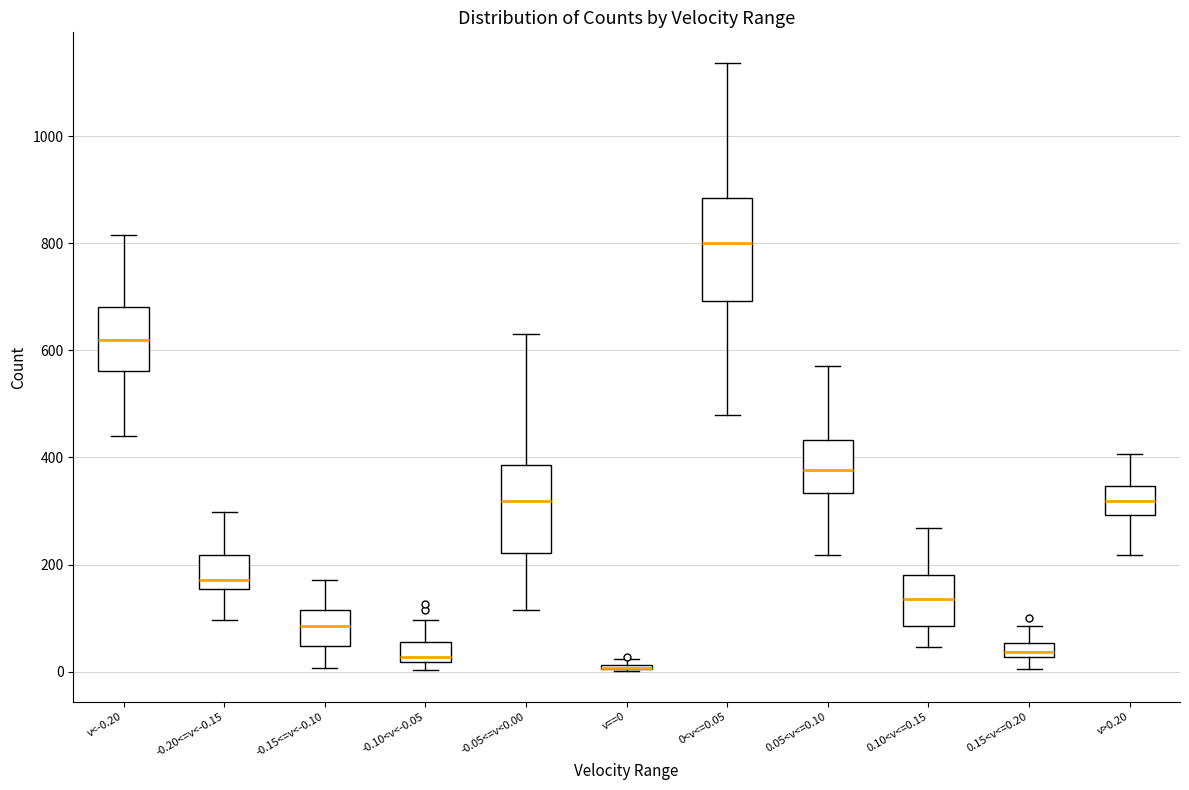

Where does the lower whisker of the box for -0.05<=v<0.00 end on the y-axis? The values are not printed on the chart, so give them approximately, as read against the axis.

120